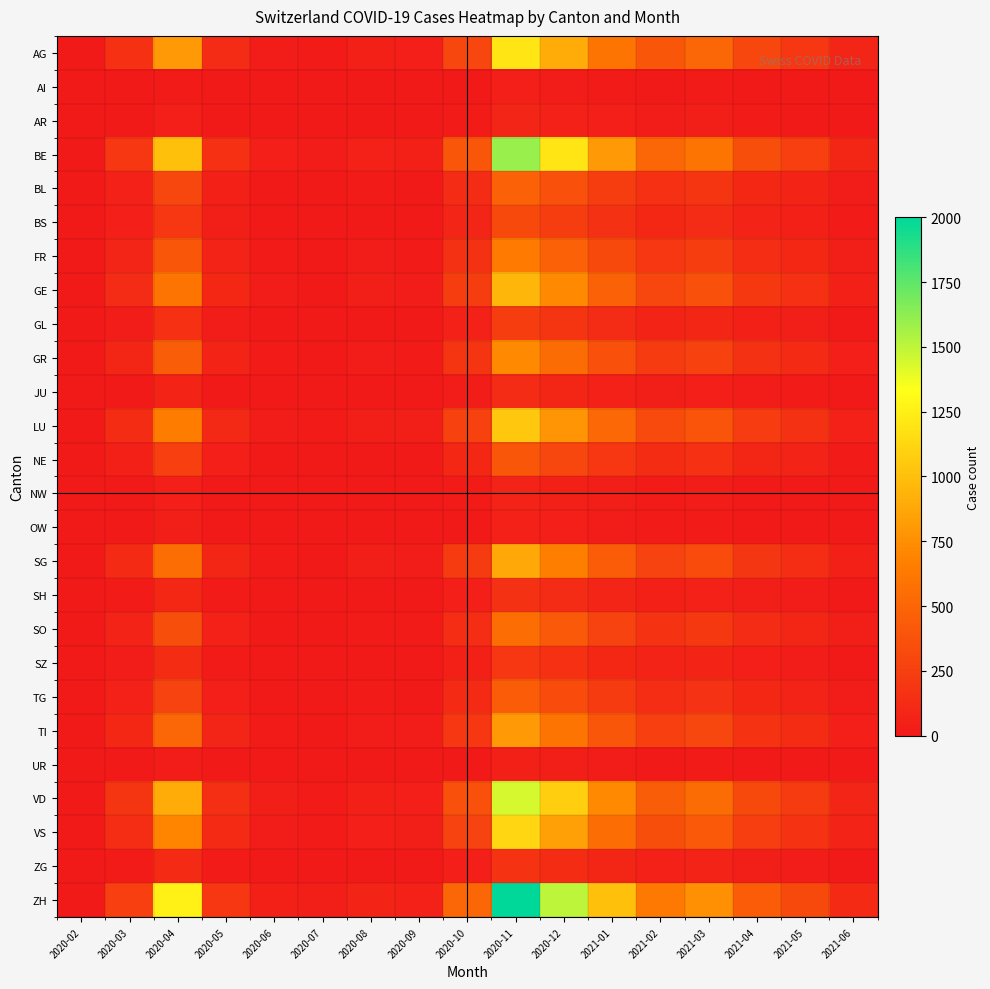

Count the number of categories in the chart.

17